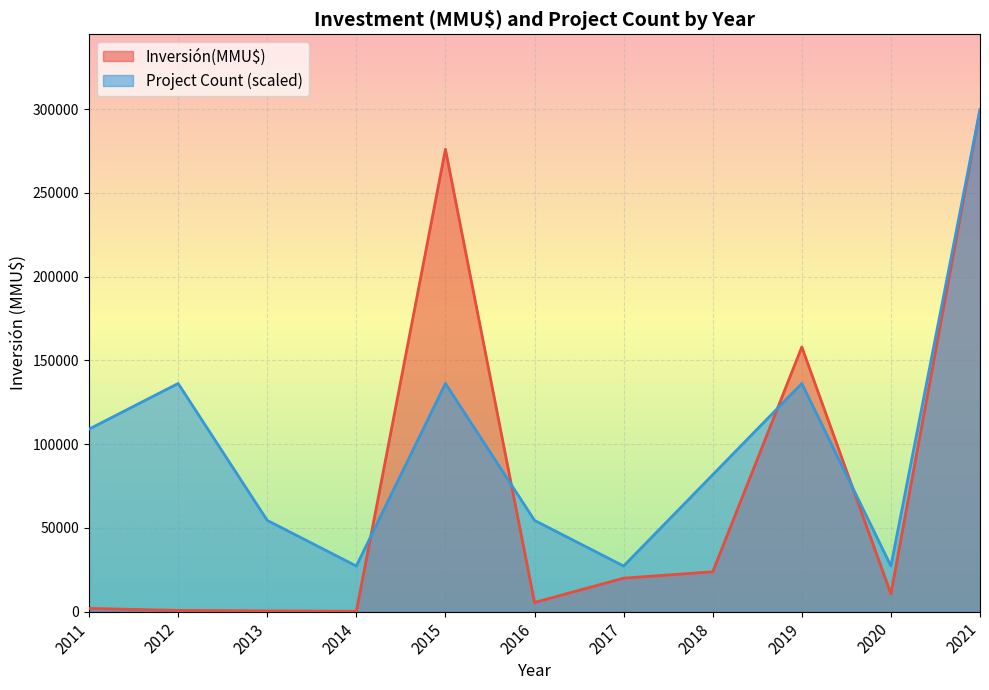

What is the highest value of the Inversión(MMU$) series?

299678.0